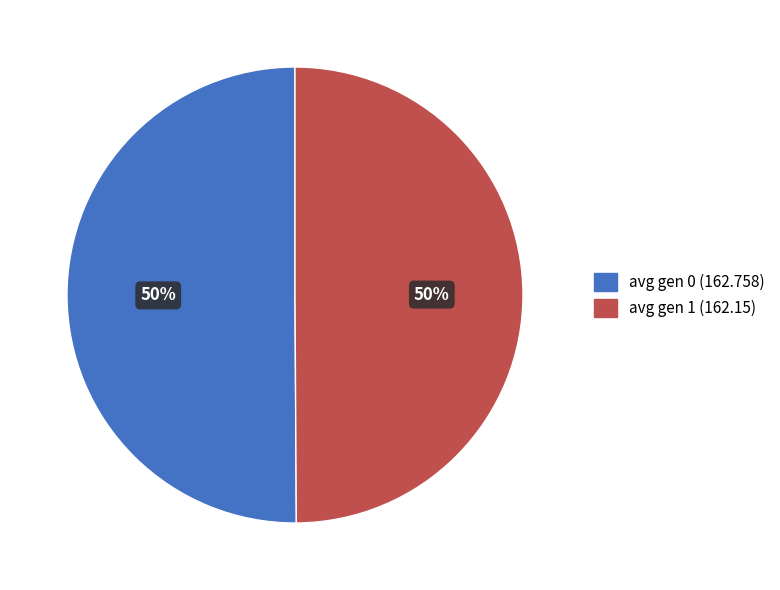

Do avg gen 1 (162.15) and avg gen 0 (162.758) together represent more than half of the pie?

Yes